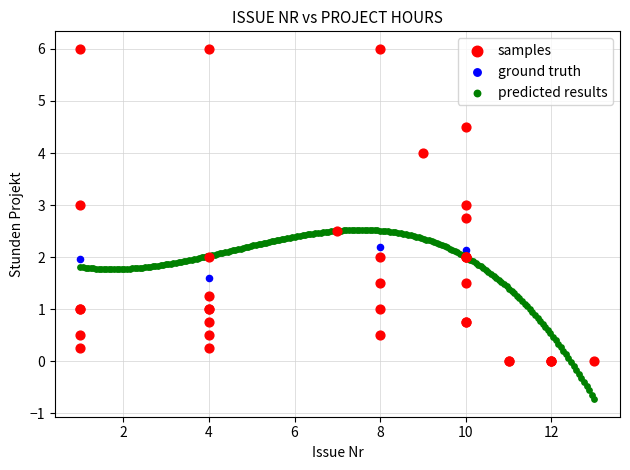

Which series reaches the minimum Y coordinate?

predicted results